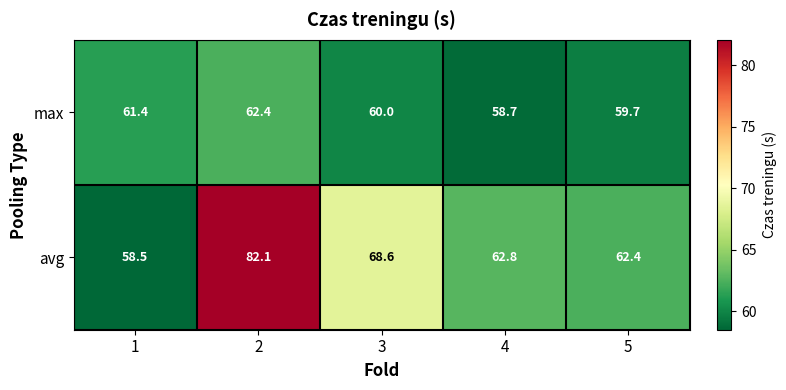

Rank the series by their maximum value, from lowest to highest.

max, avg